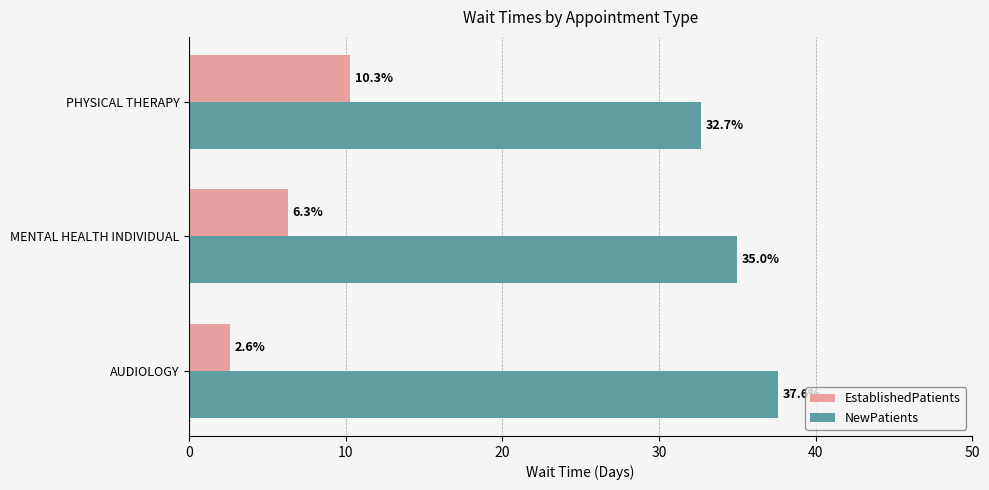

What is the difference between the highest and lowest values at AUDIOLOGY?

35.0